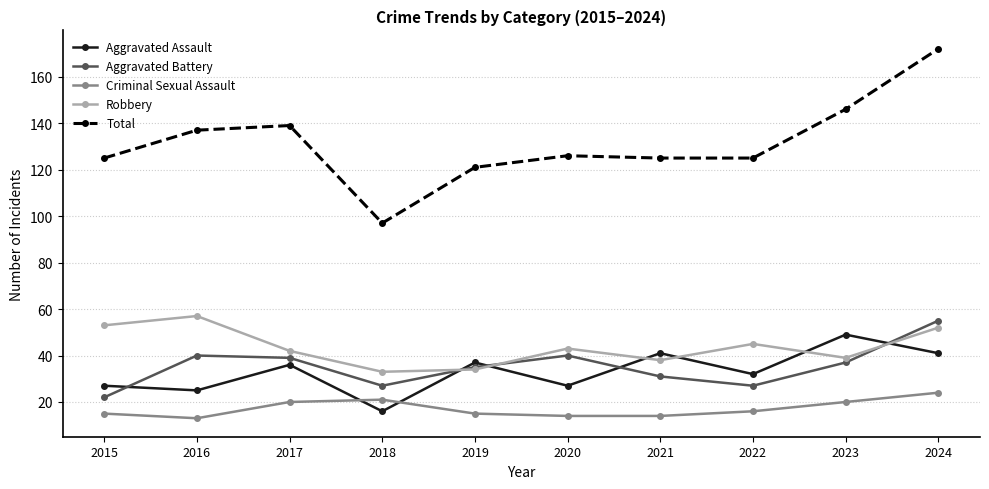

The Criminal Sexual Assault series shows 9 at 2023. True or false?

False